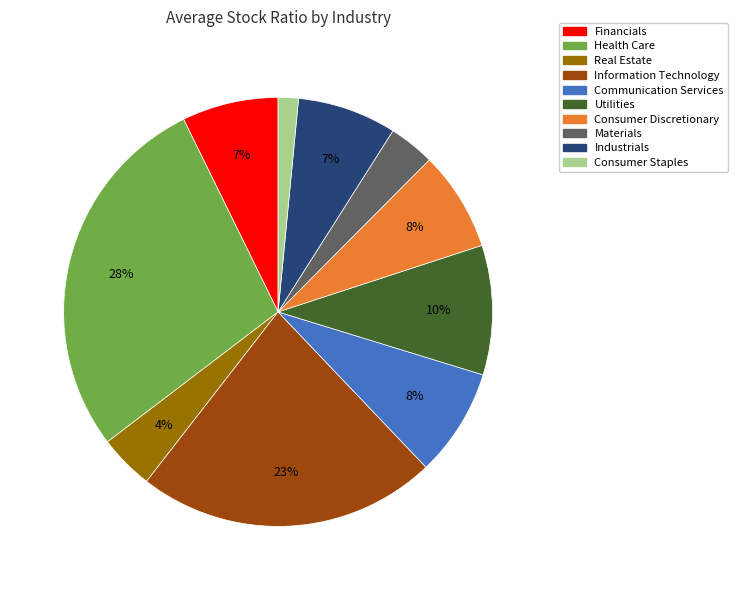

Is there a majority slice in this chart?

No